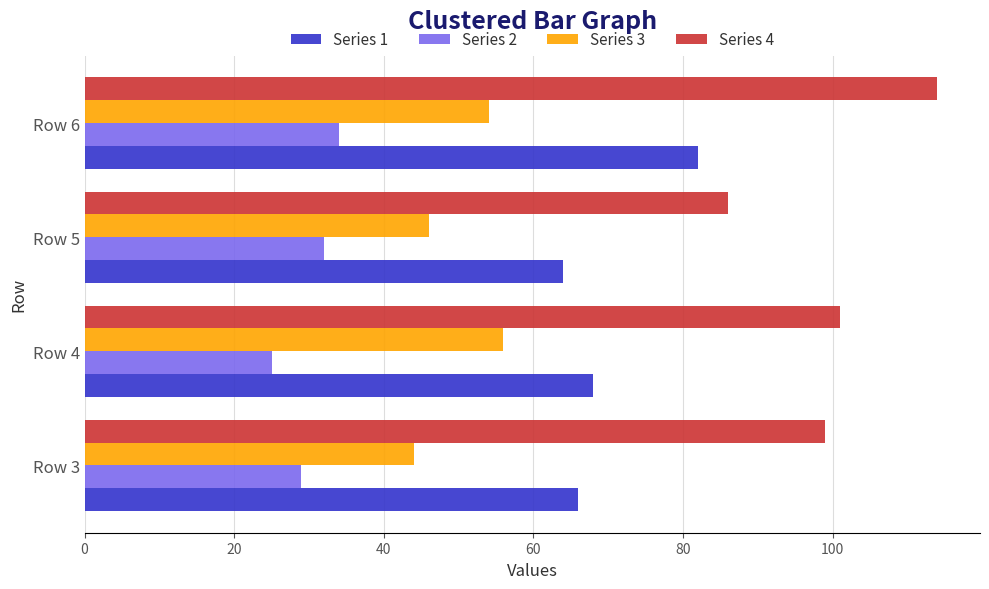

Is it true that Series 2 equals 29 at Row 3?

True